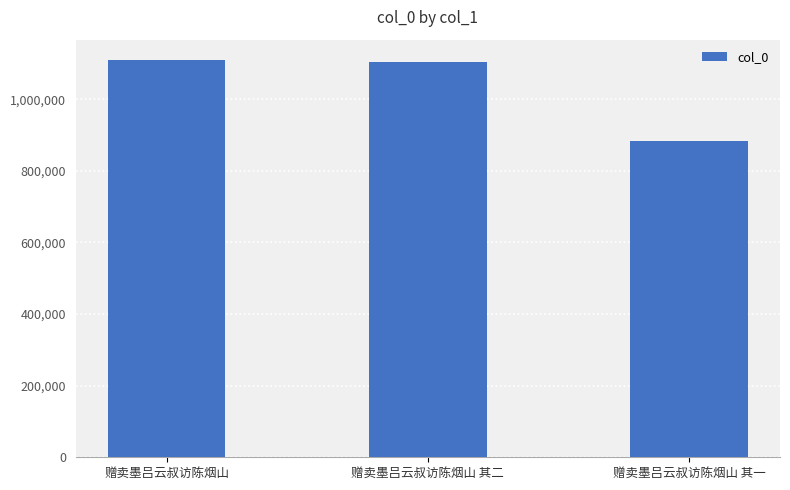

Reading left to right, transcribe all the data shown in this chart.

1110700	1103447	883910